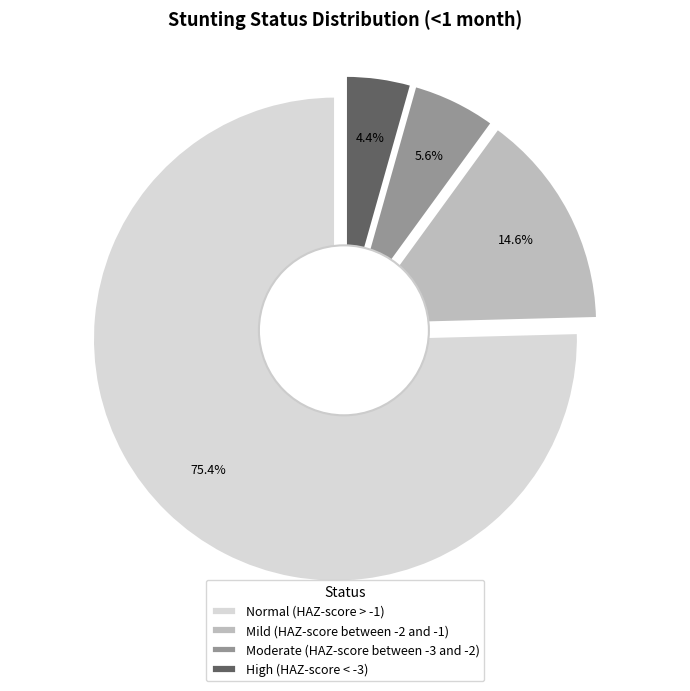

Which category accounts for the majority?

Normal (HAZ-score > -1)